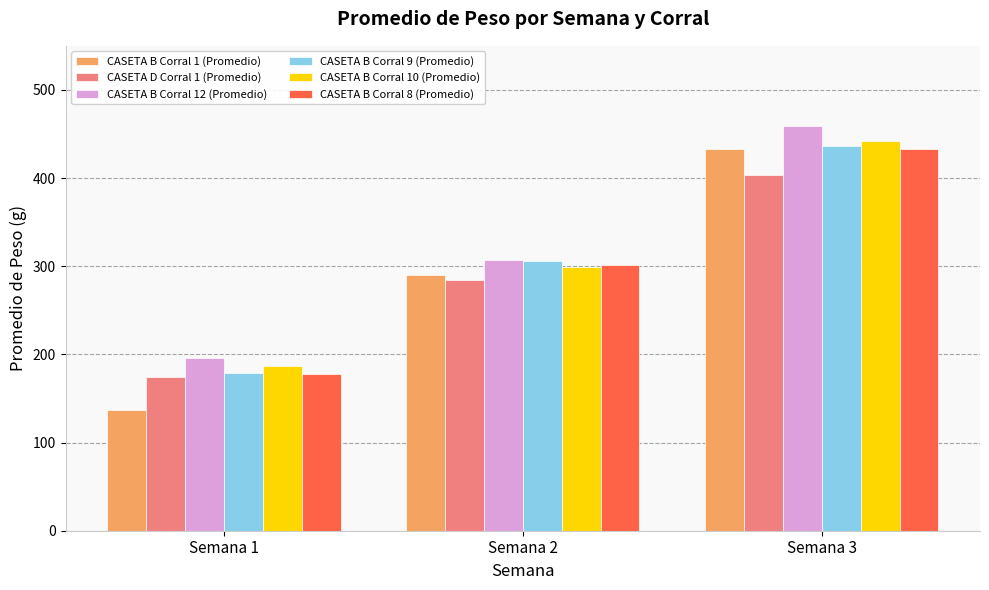

At how many categories does at least one series exceed 258?

2